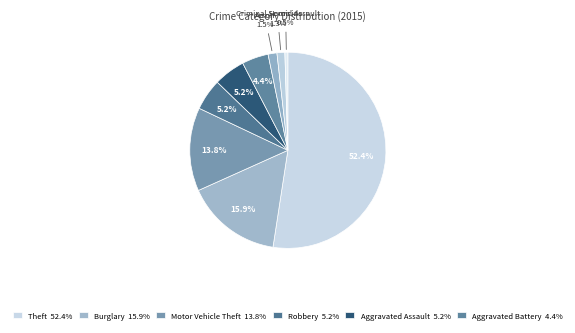

How many slices are in this pie chart?

9